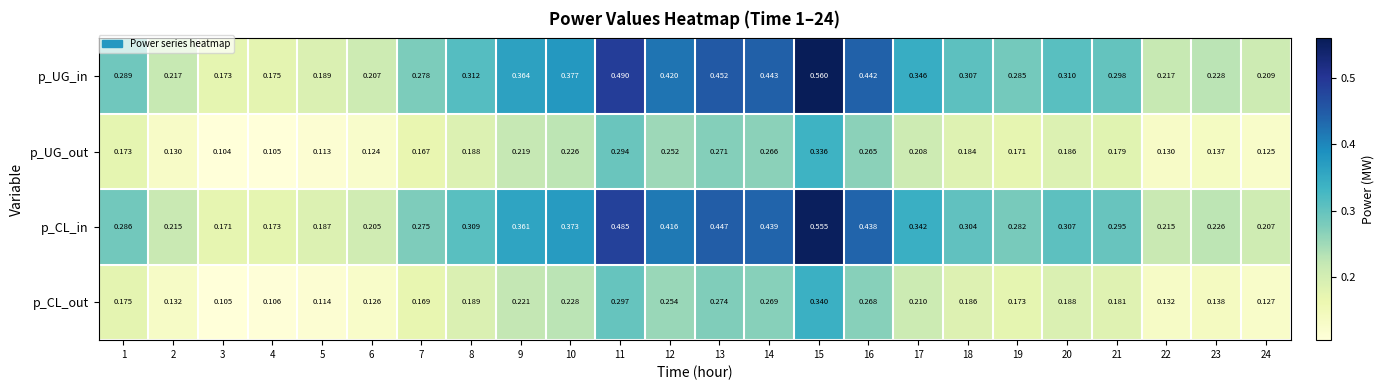

Which series has the largest range (max minus min)?

p_UG_in